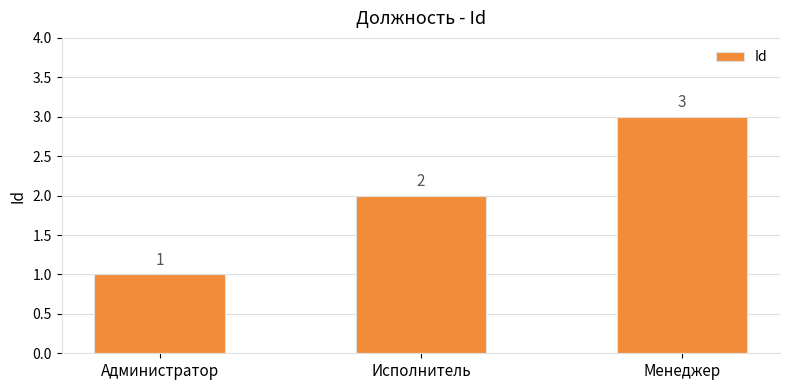

Between Менеджер and Администратор, which is larger?

Менеджер